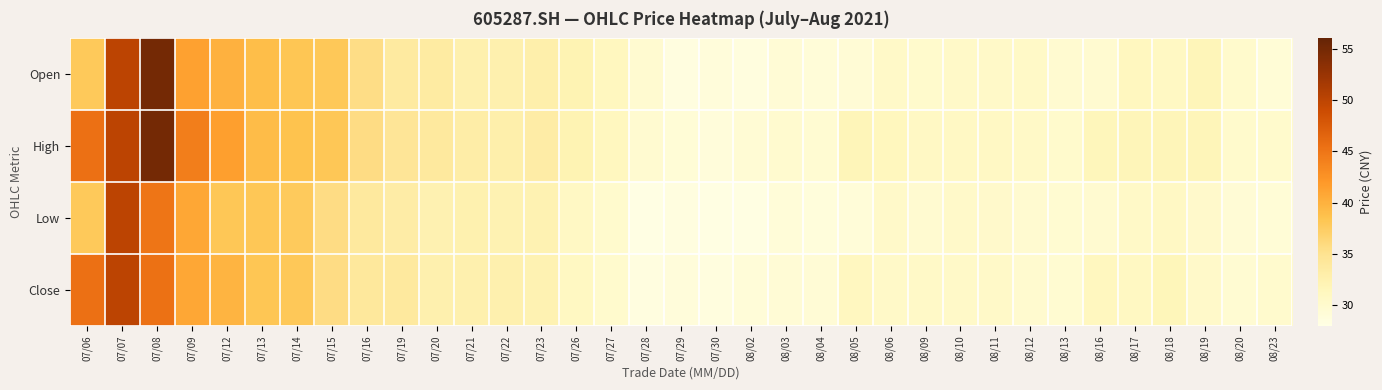

List the series in order of their overall mean, lowest first.

Low, Close, Open, High